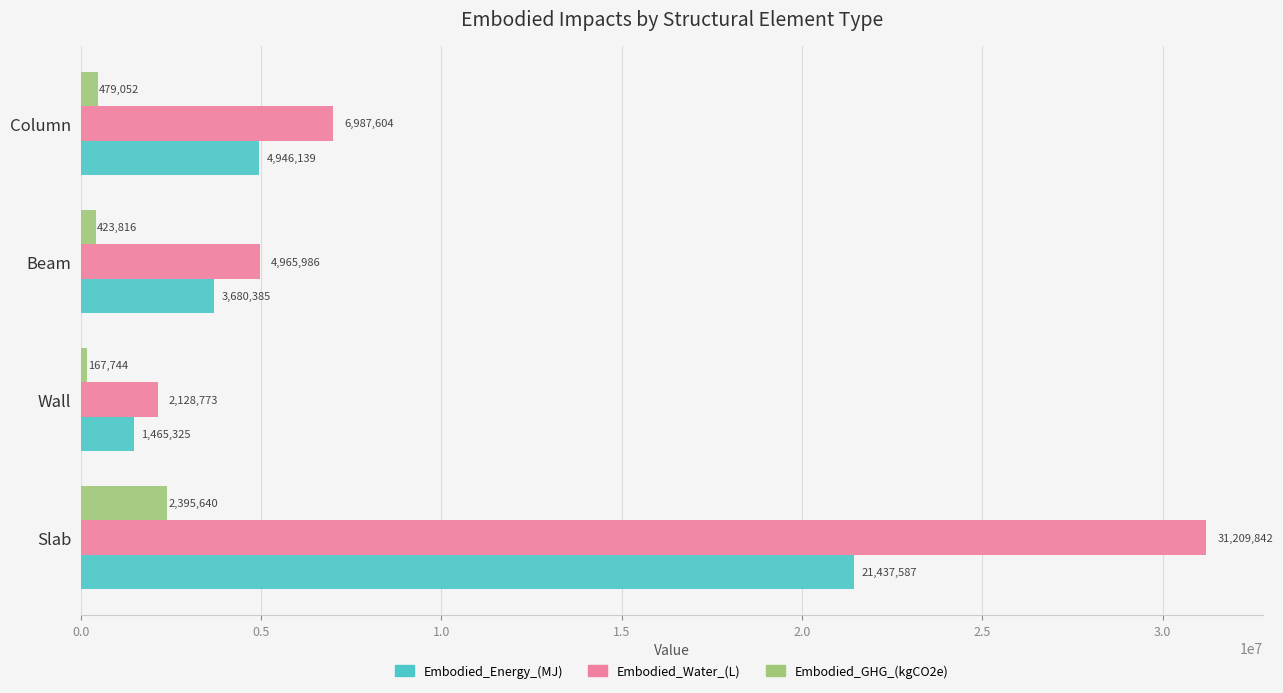

Which series has the widest spread of values?

Embodied_Water_(L)